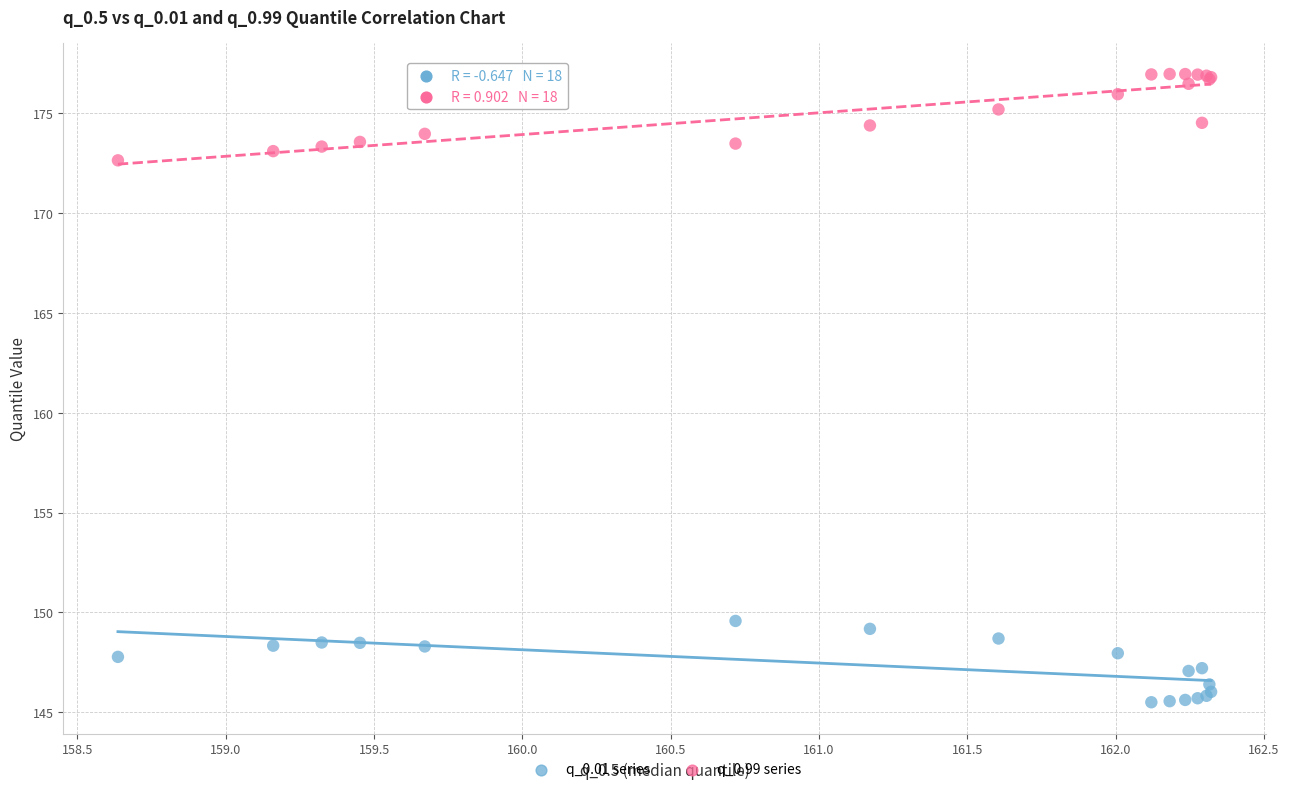

Which series contains the highest Y value?

q_0.99 series